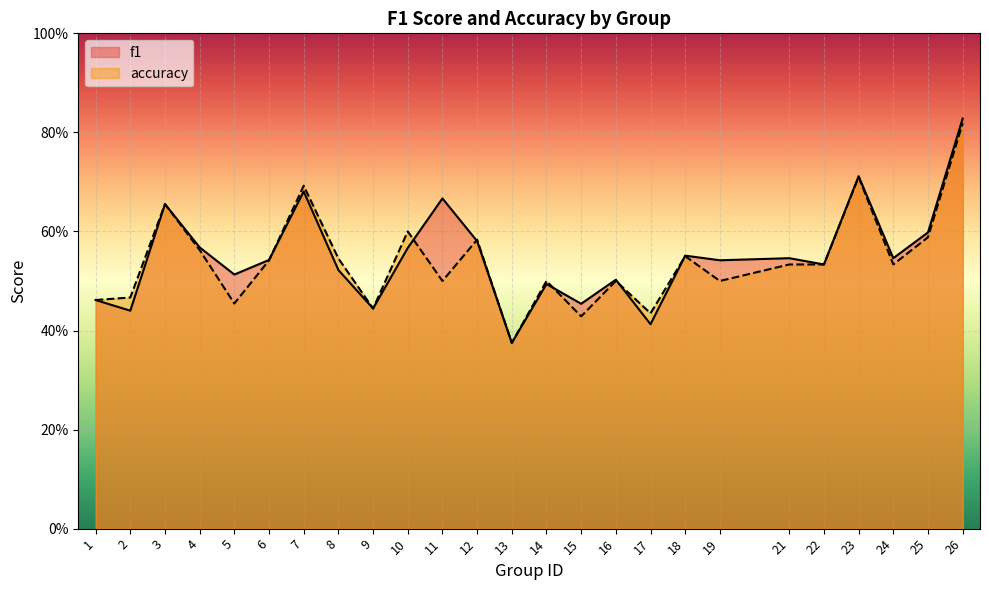

Which label corresponds to the largest value in the chart?

26